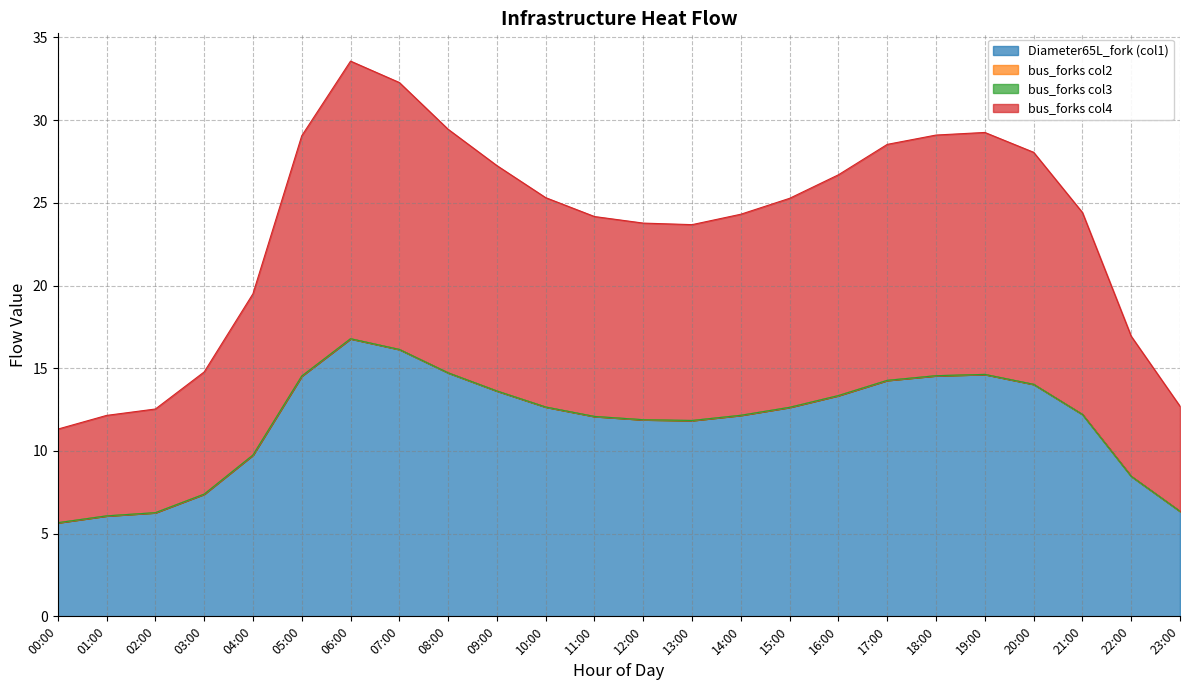

Between 13:00 and 00:00, which is larger?

13:00